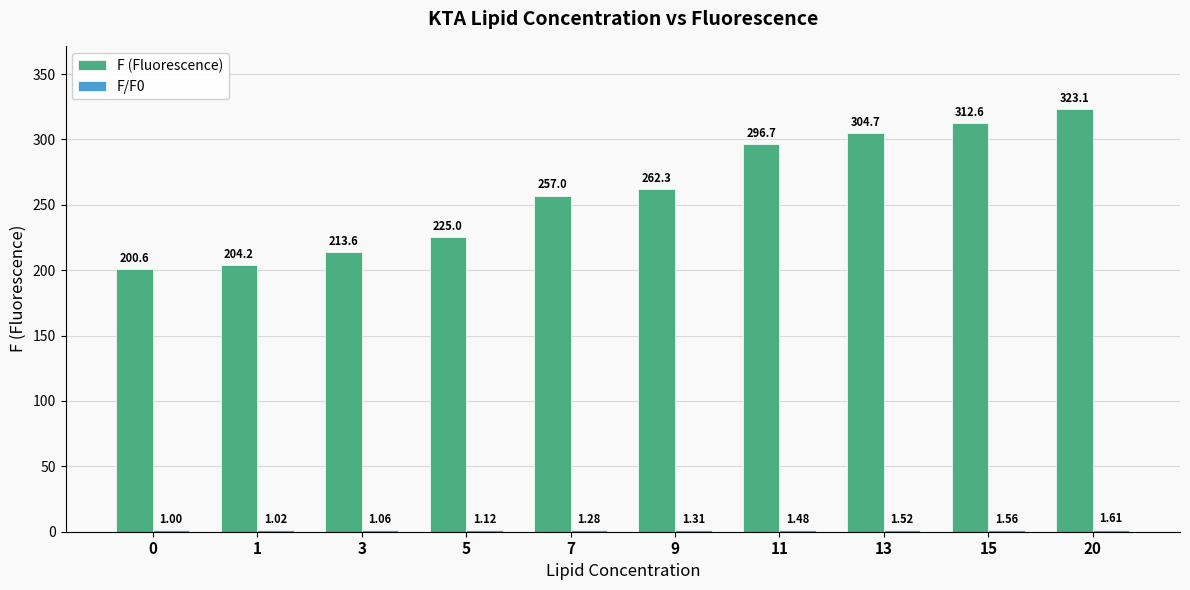

What is the sum of the F (Fluorescence) values at 15 and 11?

609.3